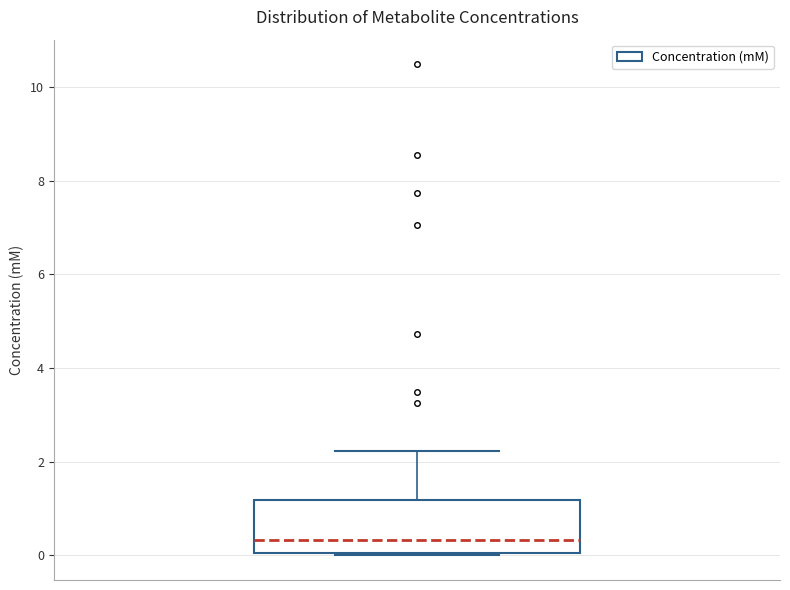

Read this box plot against the y-axis: the position of the median line, the range covered by the box, and the ends of both whiskers. The values are not printed on the chart, so give them approximately, as read against the axis.

median 0.4, box 0.0 to 1.2, whiskers 0.0 to 2.2